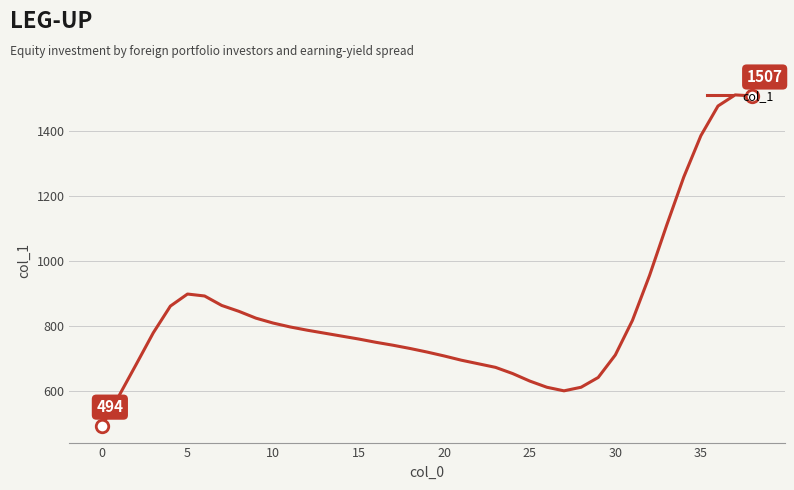

What is the minimum value shown in the chart?

494